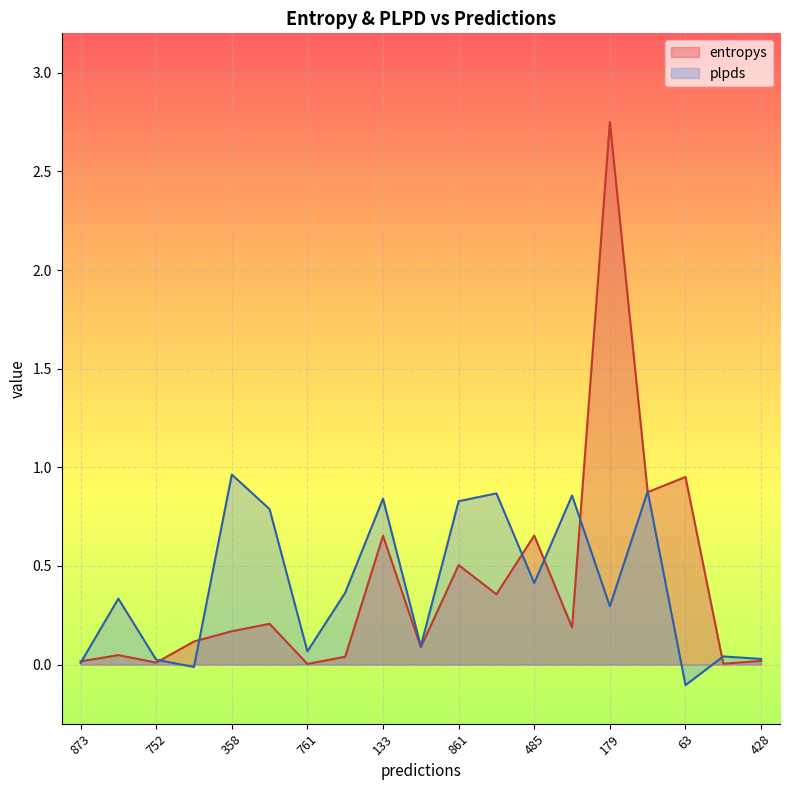

At how many categories does at least one series exceed 1?

1